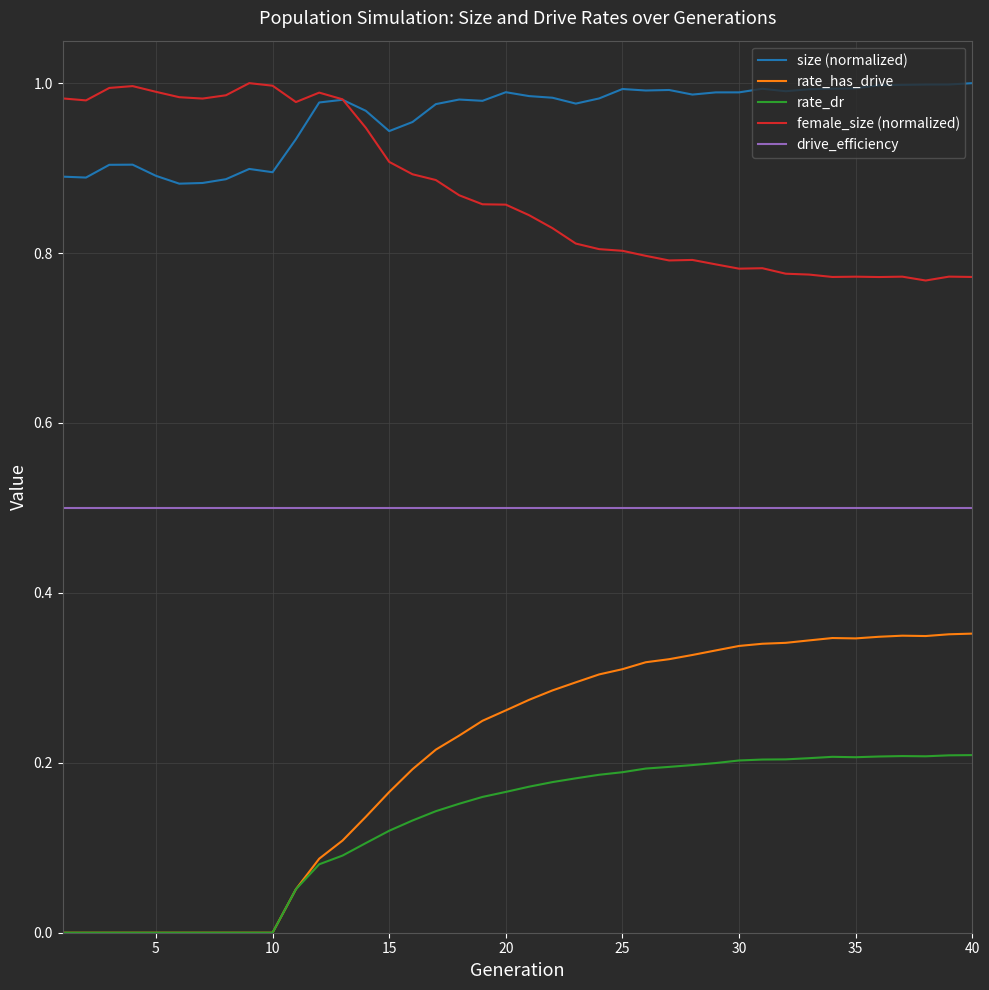

Which series has the largest total across all categories?

size (normalized)